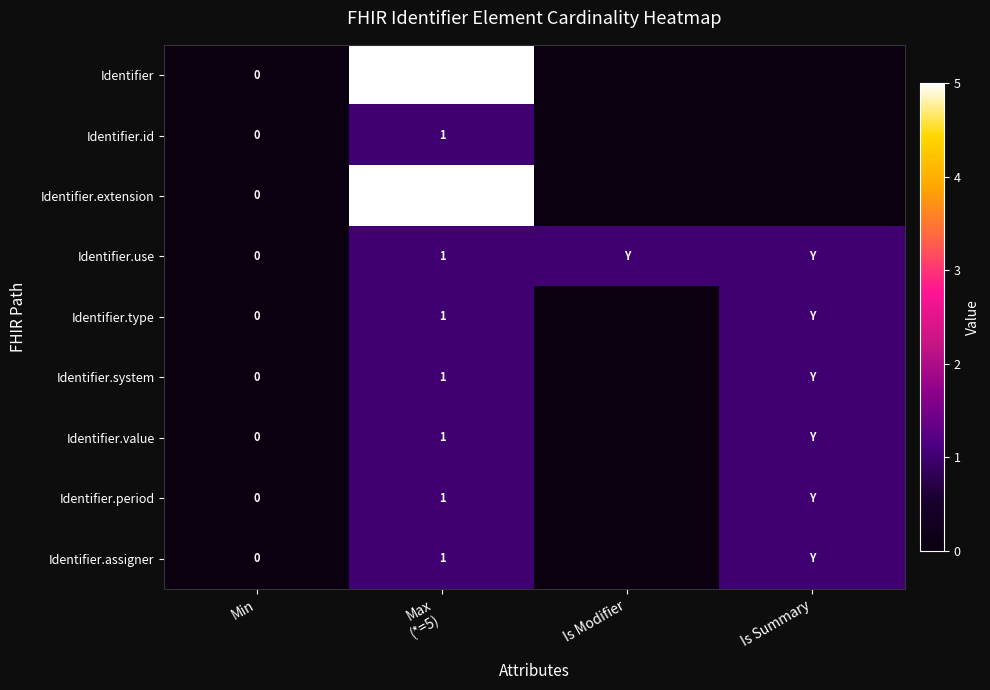

The Identifier.extension series shows 3 at Is Modifier. True or false?

False